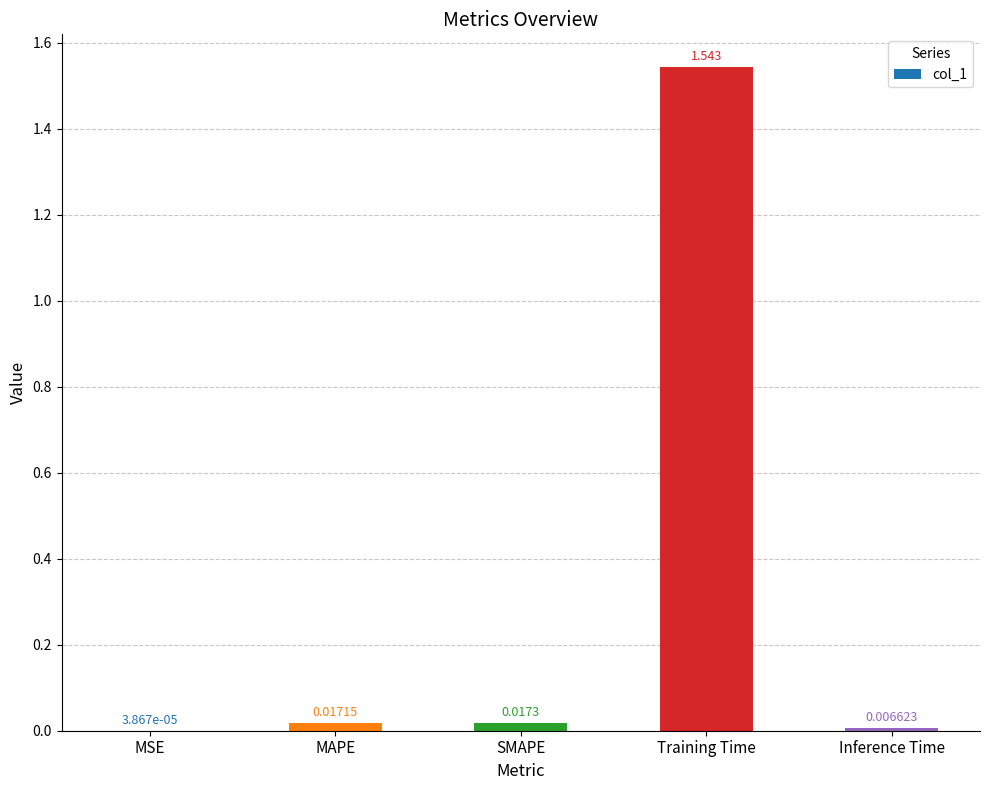

Between Training Time and SMAPE, which is larger?

Training Time